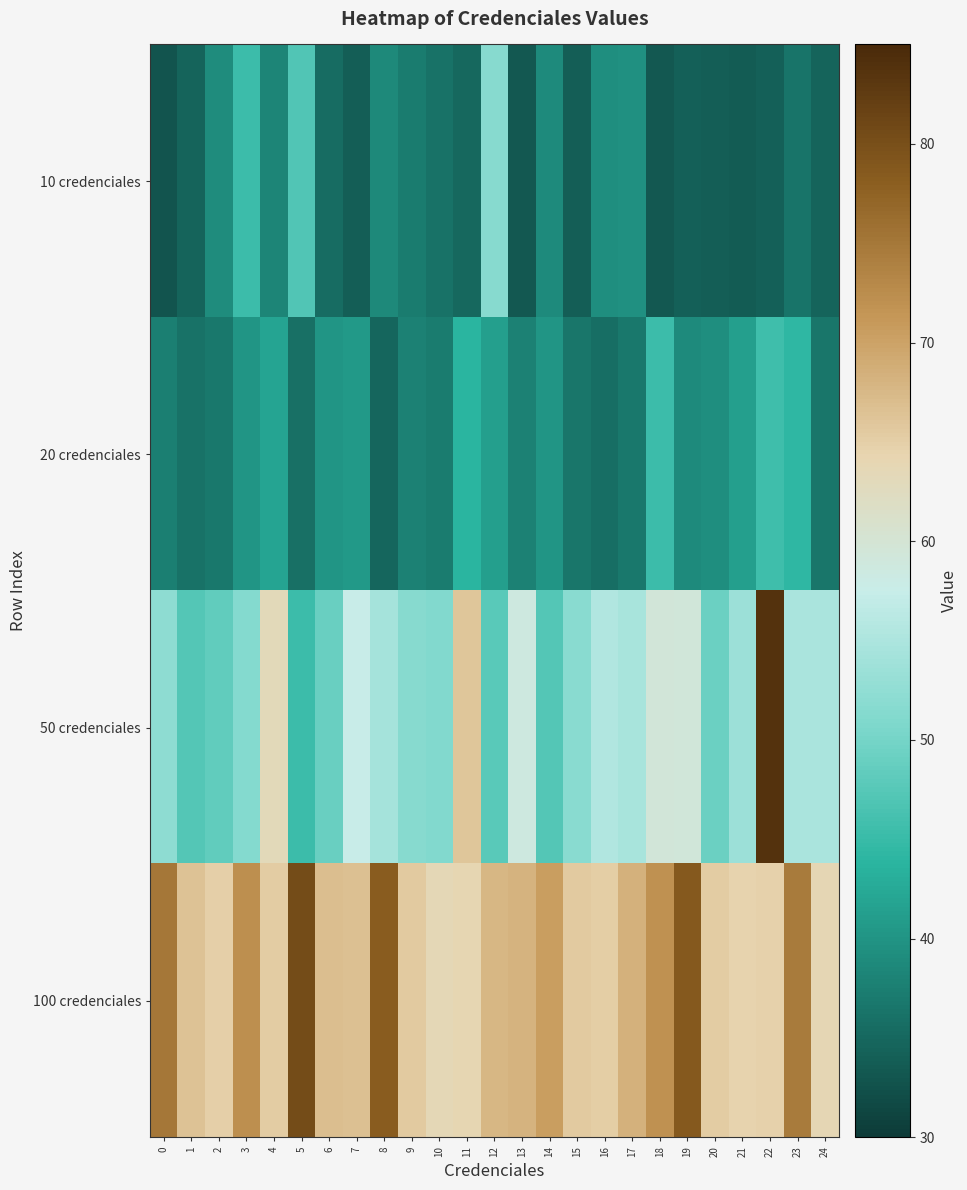

What is the maximum value shown in the chart?

83.7